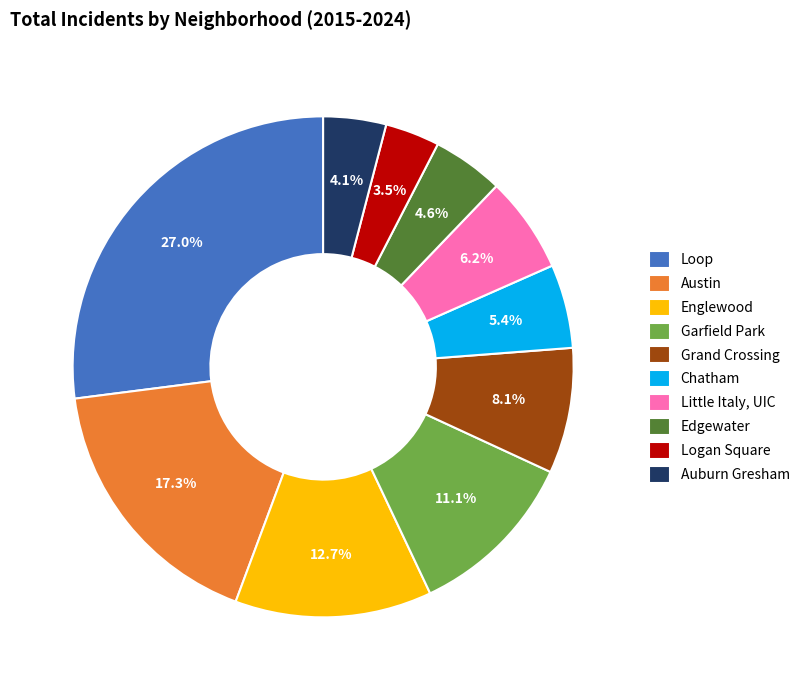

The Englewood slice represents 13% of the pie. True or false?

True